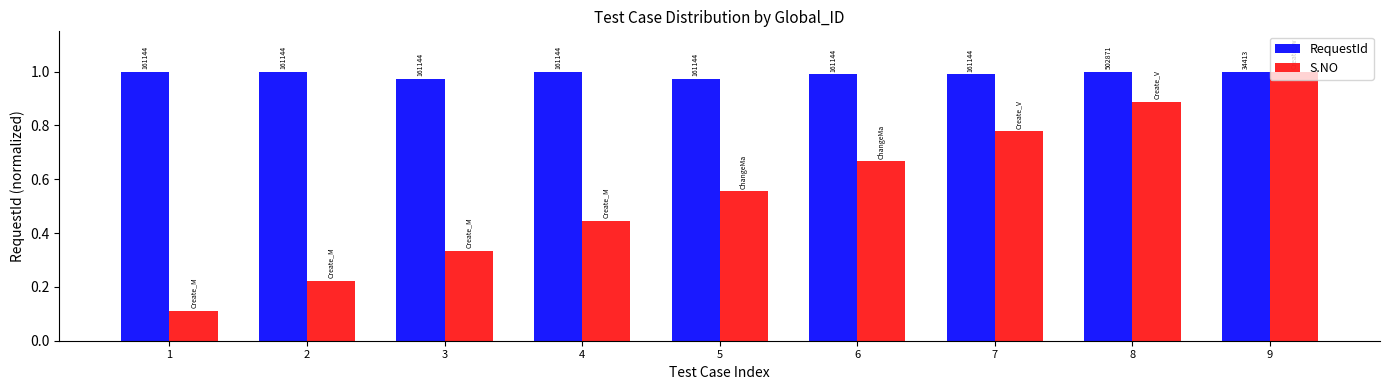

The value of S.NO at 2 is 0.4. True or false?

False